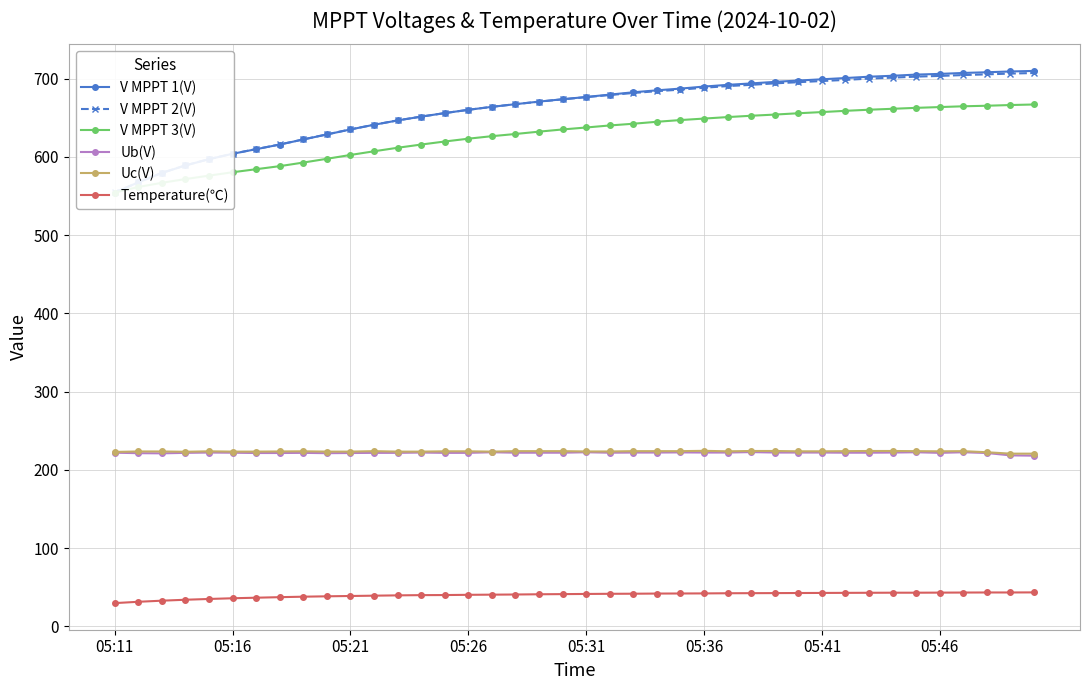

What is the maximum value shown in the chart?

709.9